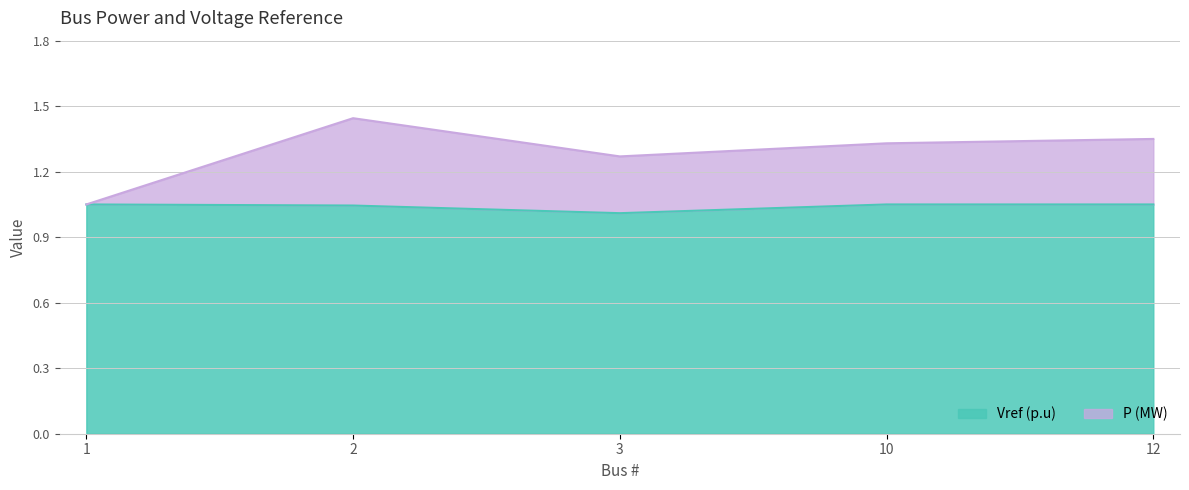

Does the chart have visible grid lines?

Yes